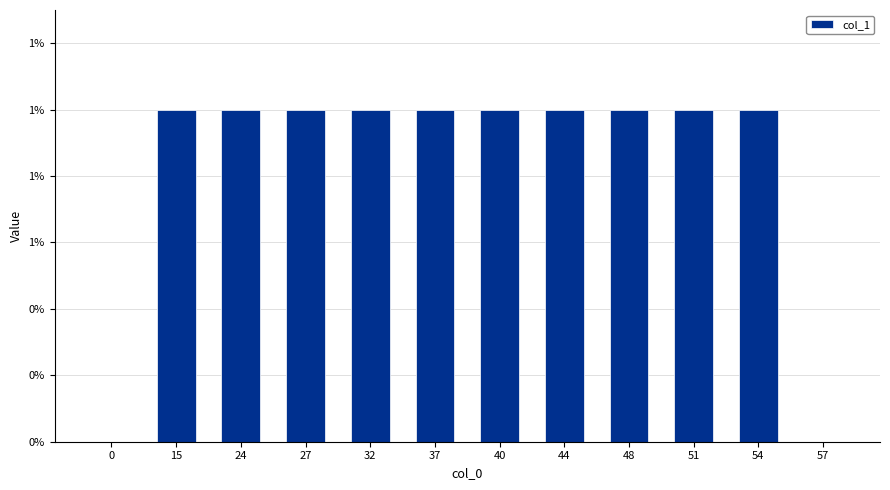

Rank the categories by value from lowest to highest.

0, 57, 15, 24, 27, 32, 37, 40, 44, 48, 51, 54